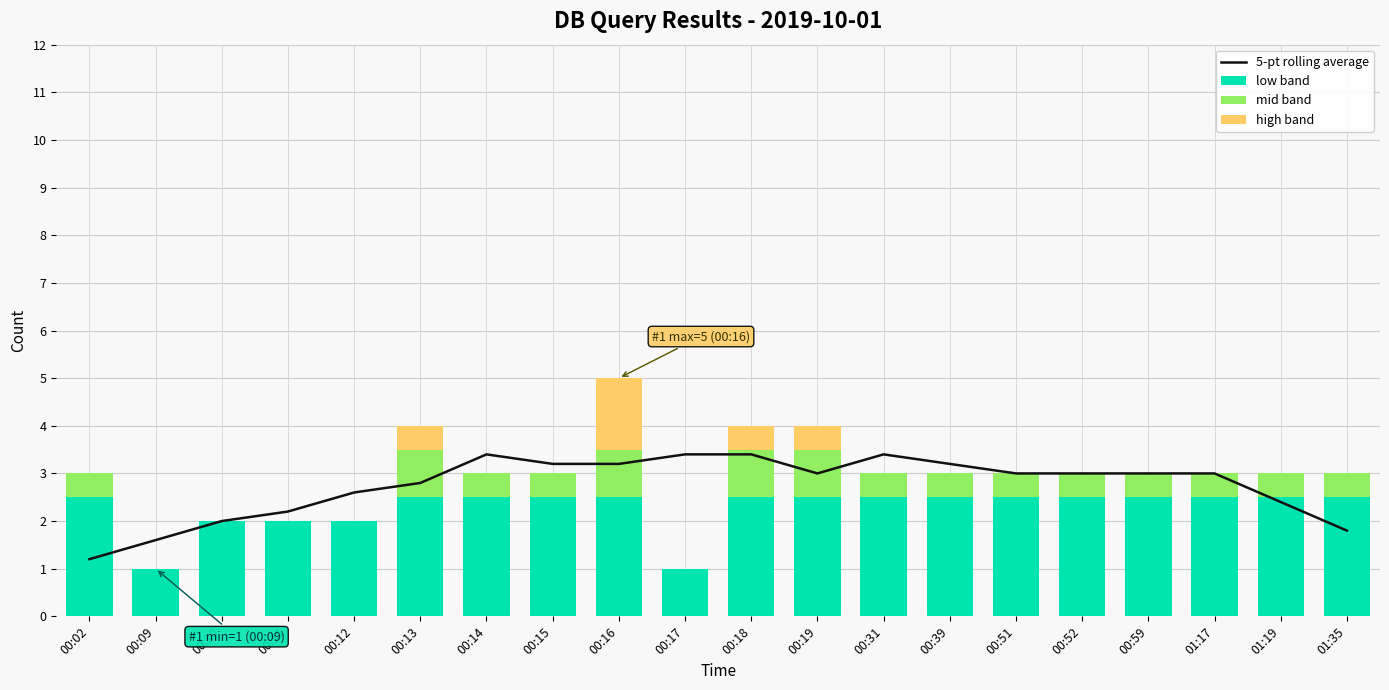

Reading left to right, extract all data points from this chart.

5-pt rolling average: 1.2	1.6	2.0	2.2	2.6	2.8	3.4	3.2	3.2	3.4	3.4	3.0	3.4	3.2	3.0	3.0	3.0	3.0	2.4	1.8
low band: 2.5	1.0	2.0	2.0	2.0	2.5	2.5	2.5	2.5	1.0	2.5	2.5	2.5	2.5	2.5	2.5	2.5	2.5	2.5	2.5
mid band: 0.5	0.0	0.0	0.0	0.0	1.0	0.5	0.5	1.0	0.0	1.0	1.0	0.5	0.5	0.5	0.5	0.5	0.5	0.5	0.5
high band: 0.0	0.0	0.0	0.0	0.0	0.5	0.0	0.0	1.5	0.0	0.5	0.5	0.0	0.0	0.0	0.0	0.0	0.0	0.0	0.0